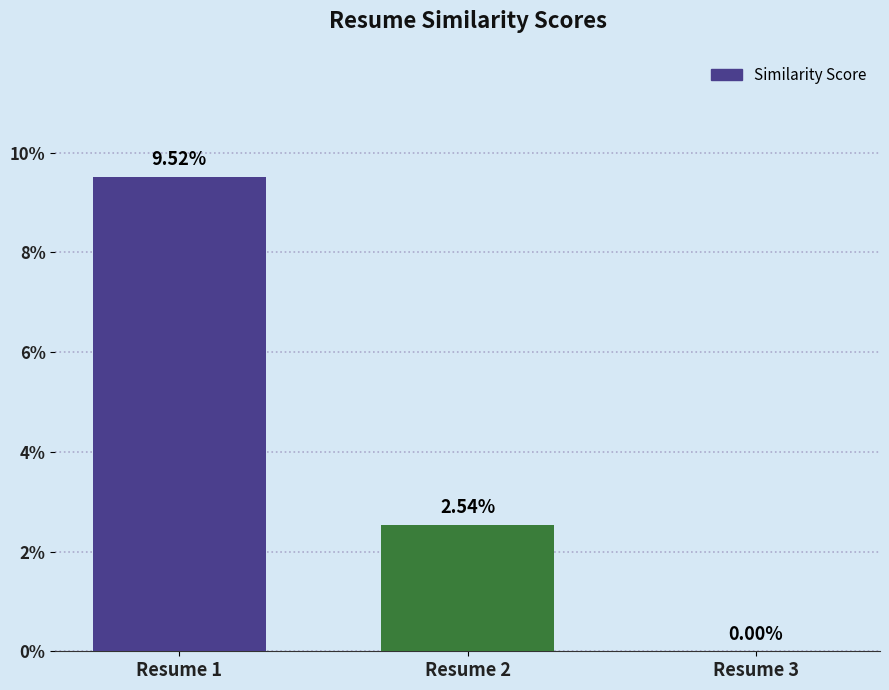

Reading right to left, list all the values displayed in this chart.

0.0	0.0	0.1